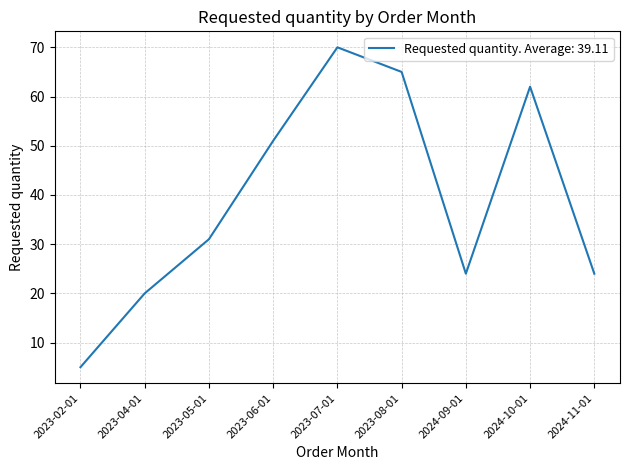

Which label corresponds to the smallest value in the chart?

2023-02-01